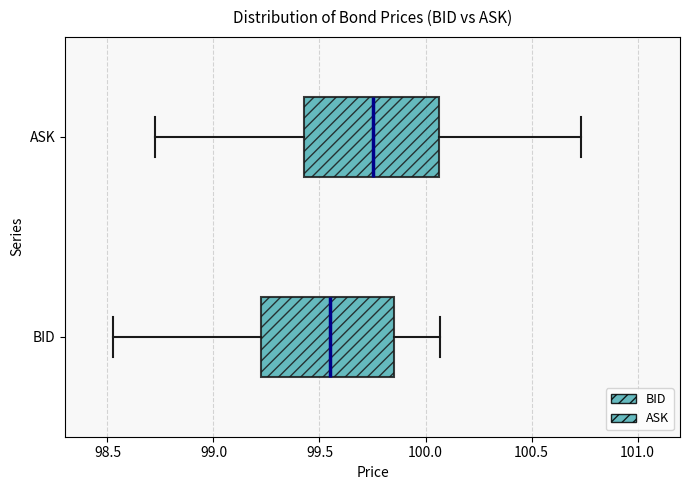

Which box has the furthest to the right median line?

ASK